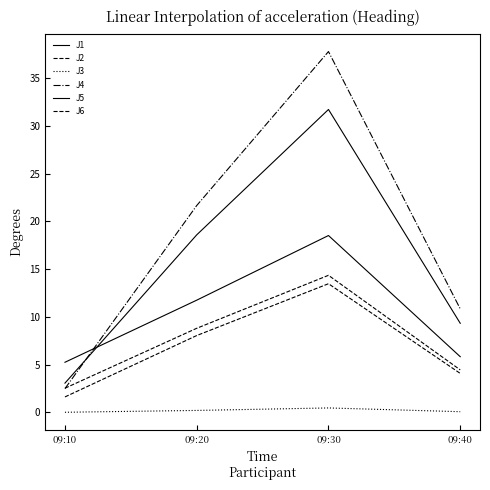

At which category is the sum across all series the highest?

09:30